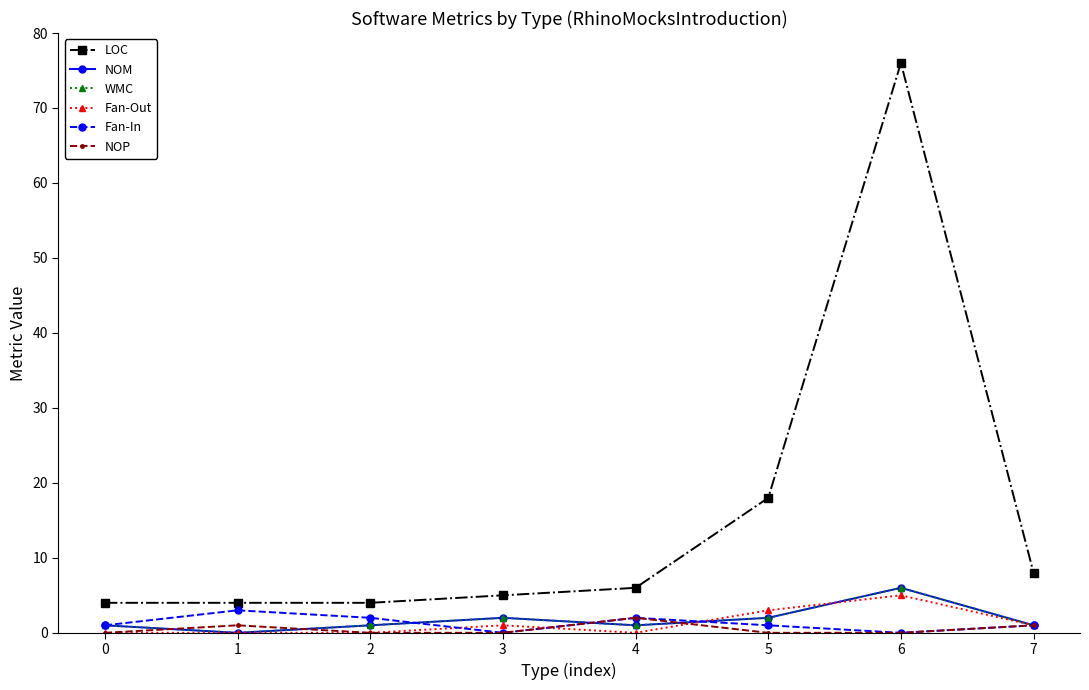

Where does the Fan-In series first go above 1?

1